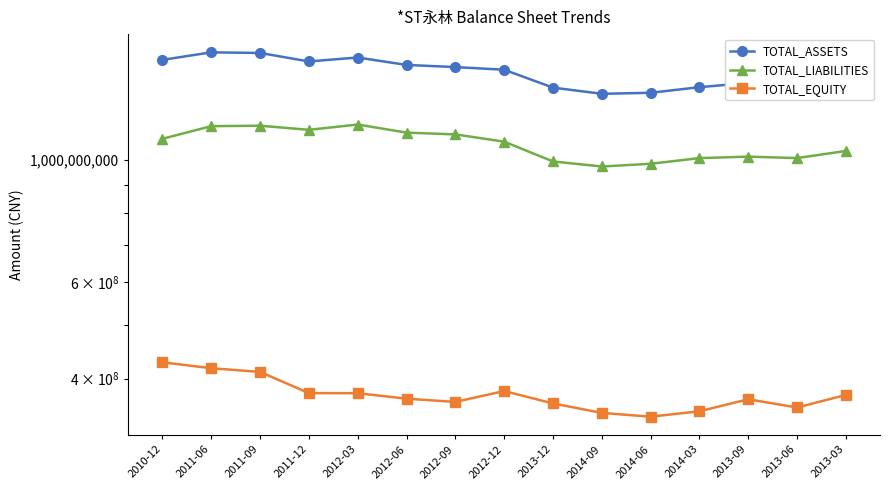

Reading left to right, list all the values displayed in this chart.

TOTAL_ASSETS: 2010-12=1521575352.8	2011-06=1570457618.1	2011-09=1566261669.4	2011-12=1511585243.3	2012-03=1536785076.9	2012-06=1489658852.7	2012-09=1476361582.0	2012-12=1459912050.4	2013-12=1354724725.9	2014-09=1319939416.3	2014-06=1325535271.2	2014-03=1357064130.1	2013-09=1381337229.7	2013-06=1362754804.4	2013-03=1412409803.3
TOTAL_LIABILITIES: 2010-12=1093112484.9	2011-06=1152493894.9	2011-09=1154747186.7	2011-12=1134988505.4	2012-03=1160415634.4	2012-06=1121791768.7	2012-09=1113465242.8	2012-12=1080106786.2	2013-12=994086736.2	2014-09=973369502.9	2014-06=984414227.8	2014-03=1008150305.9	2013-09=1014359477.7	2013-06=1008226773.5	2013-03=1038805774.5
TOTAL_EQUITY: 2010-12=428462867.9	2011-06=417963723.2	2011-09=411514482.6	2011-12=376596737.8	2012-03=376369442.5	2012-06=367867084.0	2012-09=362896339.1	2012-12=379805264.2	2013-12=360637989.7	2014-09=346569913.3	2014-06=341121043.3	2014-03=348913824.2	2013-09=366977752.1	2013-06=354528030.9	2013-03=373604028.8